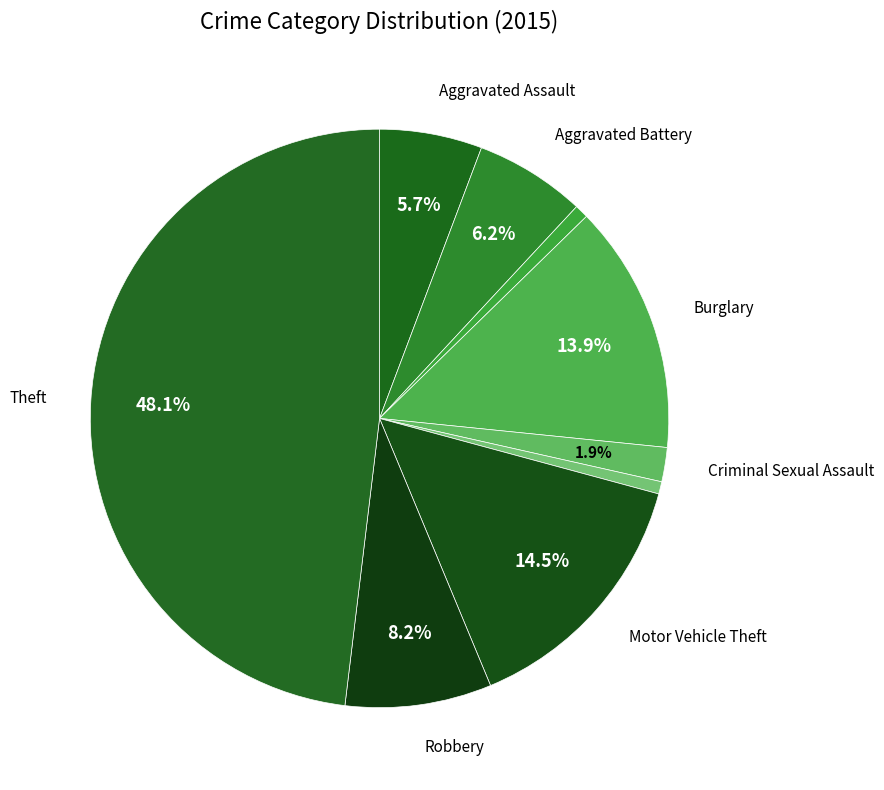

Is there a majority slice in this chart?

No